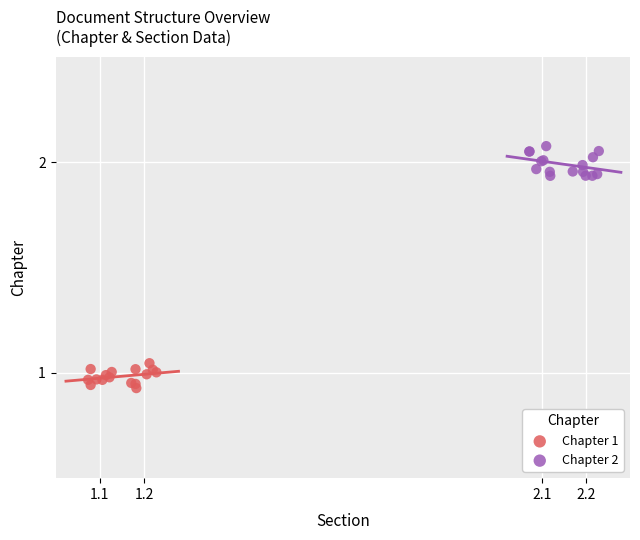

Which series has the widest spread of Y values?

Chapter 2